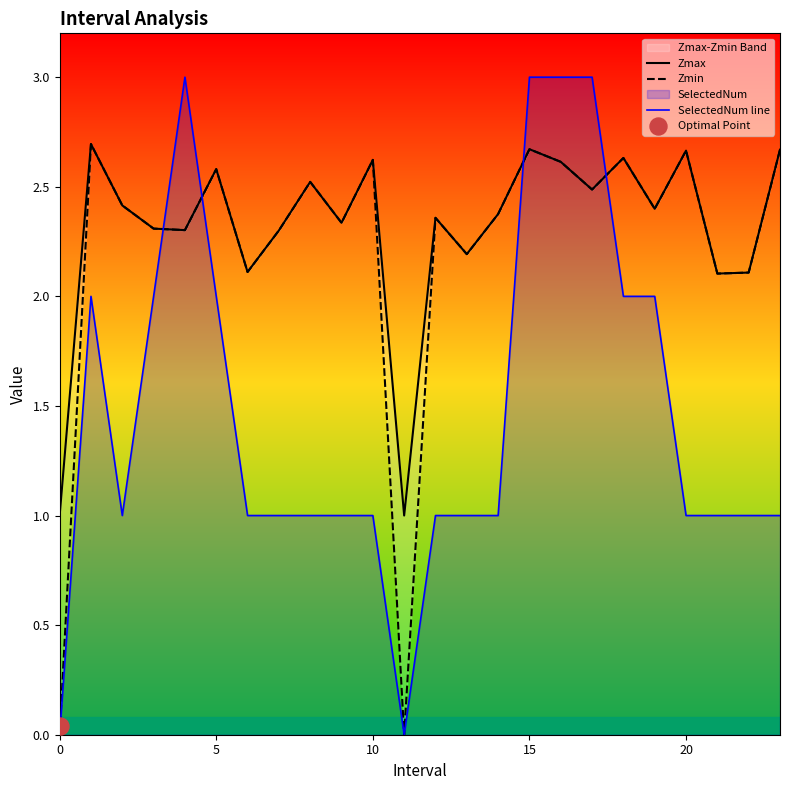

Which series has the largest Y range (max minus min)?

SelectedNum line